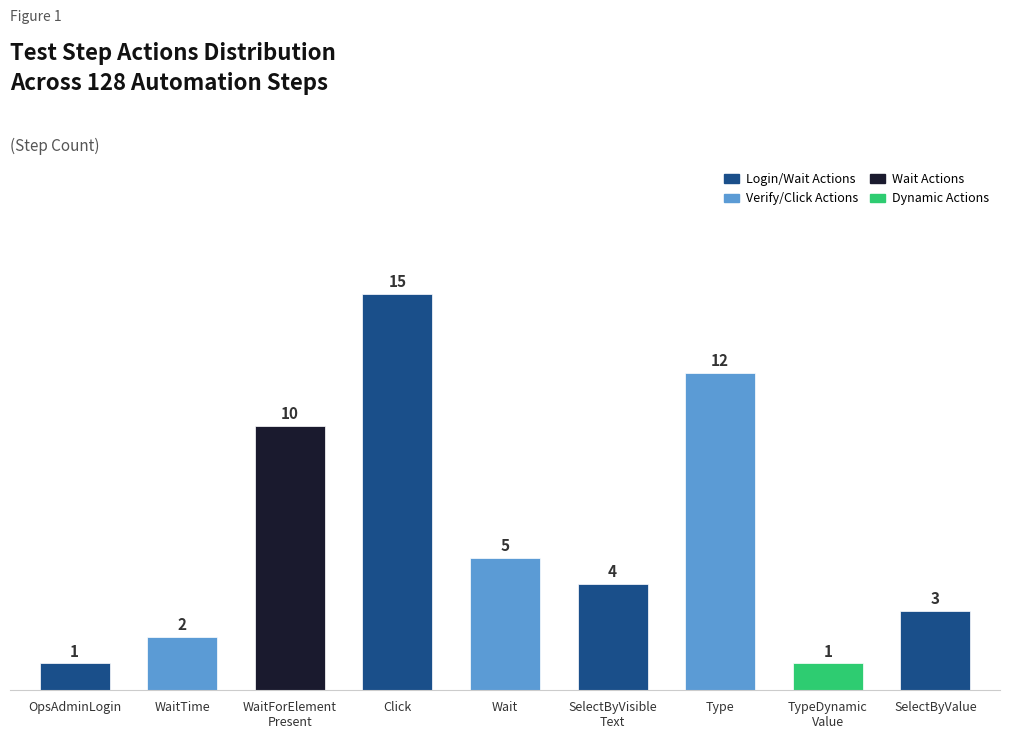

How many categories are shown in the chart?

9